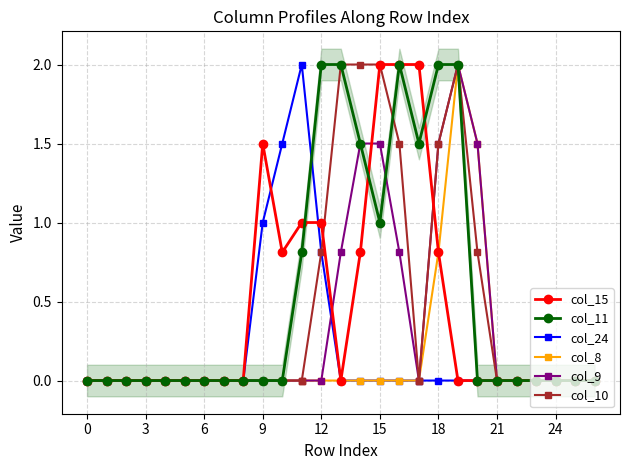

What is the difference between the highest and lowest values at 20?

1.5